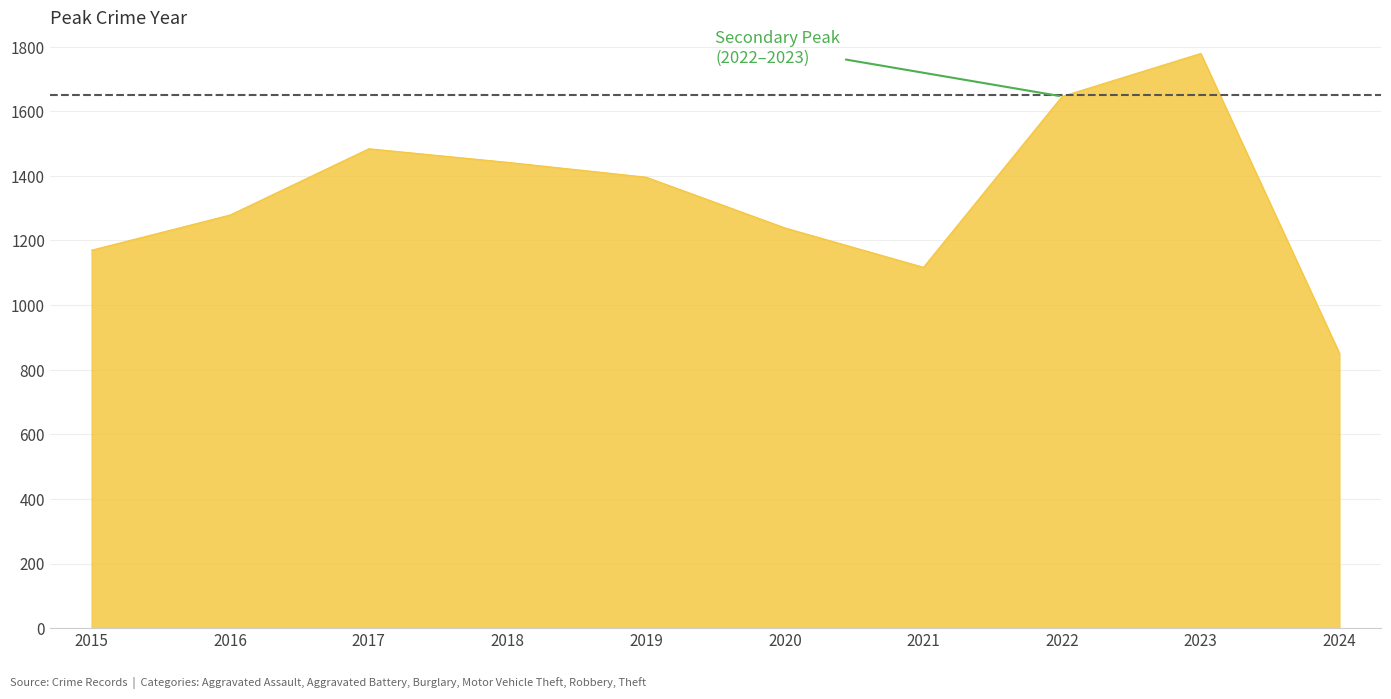

What is the minimum value shown in the chart?

851